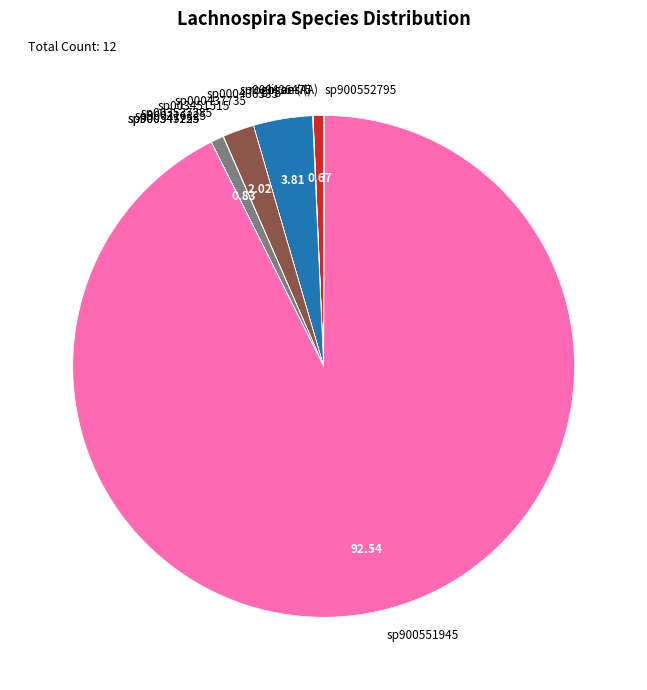

Do sp900316325 and sp003451515 together represent more than half of the pie?

No